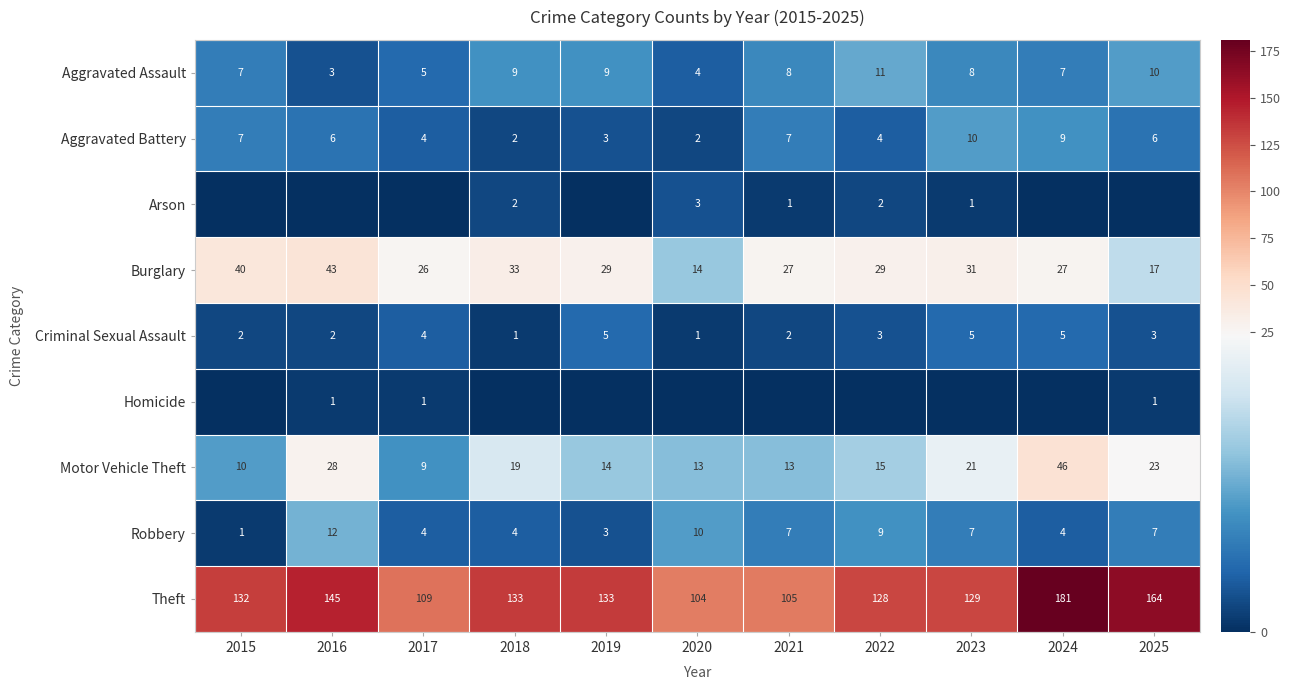

Which category has the highest value in the Theft series?

2024